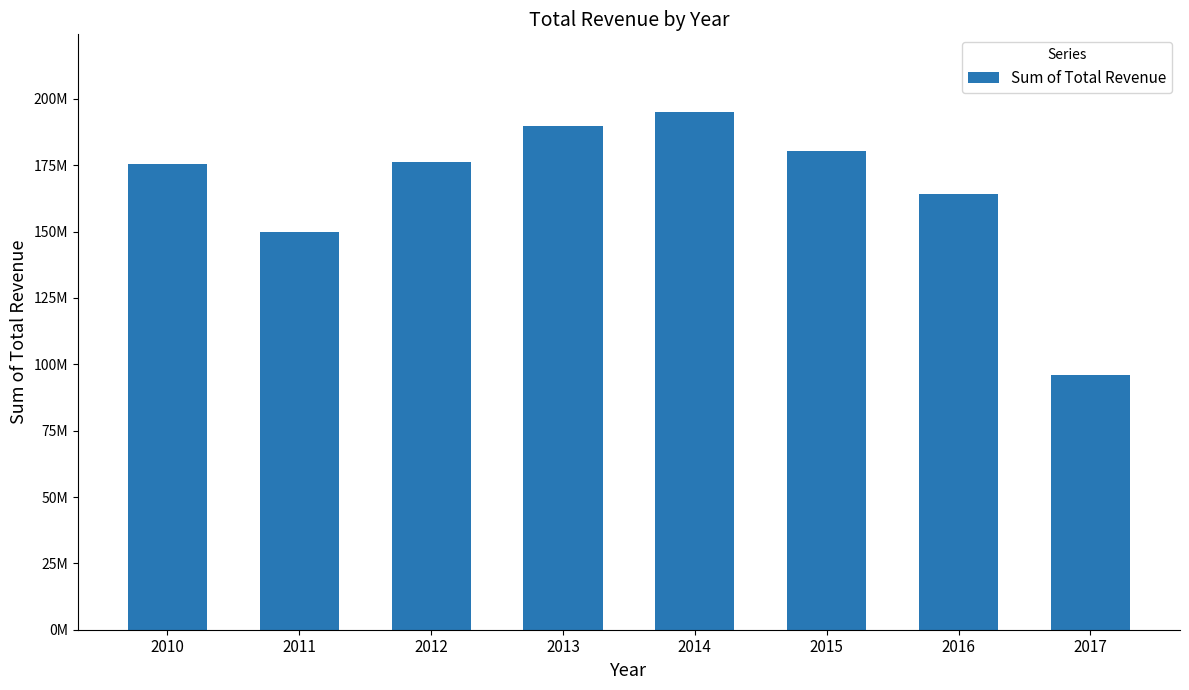

Reading left to right, transcribe all the data shown in this chart.

2010=175462207.9	2011=149927966.6	2012=176391398.1	2013=189797329.8	2014=195075782.4	2015=180487661.5	2016=164122431.7	2017=96057062.3